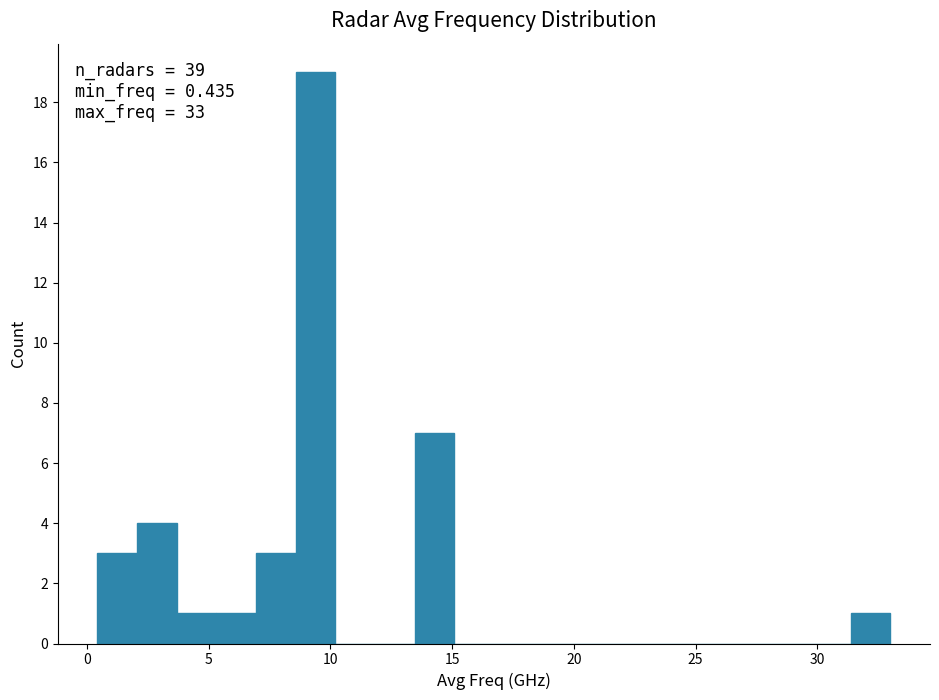

Read against the x-axis, roughly where is the centre of the tallest bar?

9.5